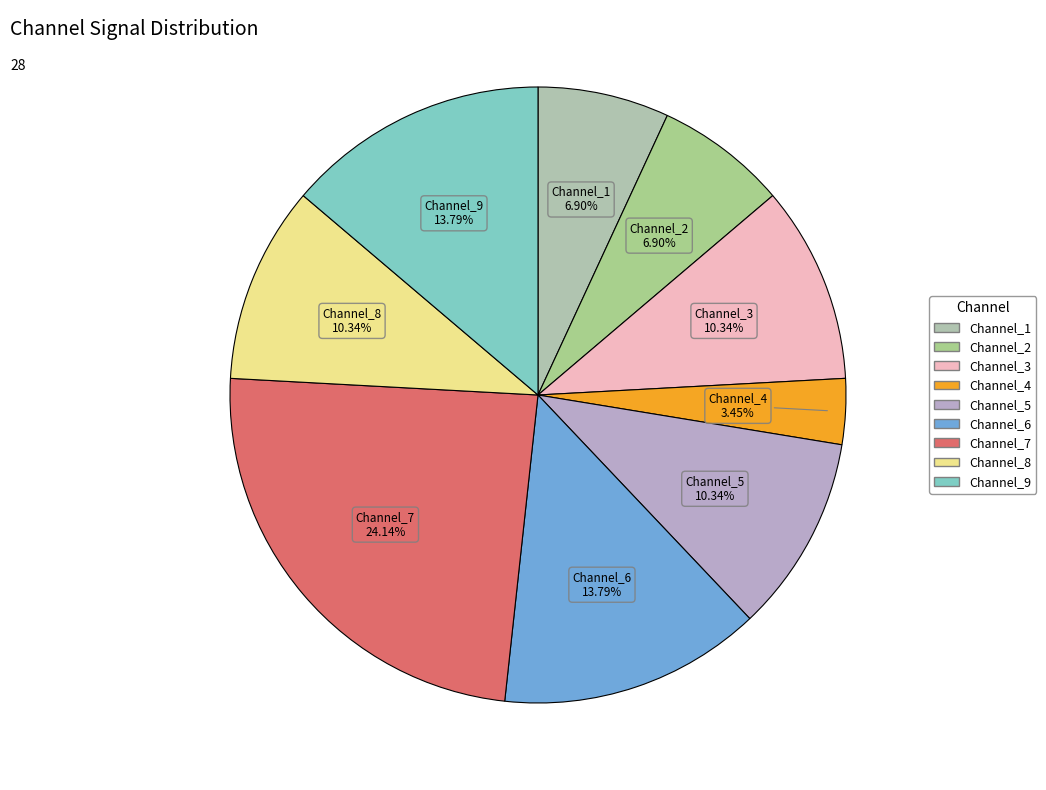

How many slices are in this pie chart?

9